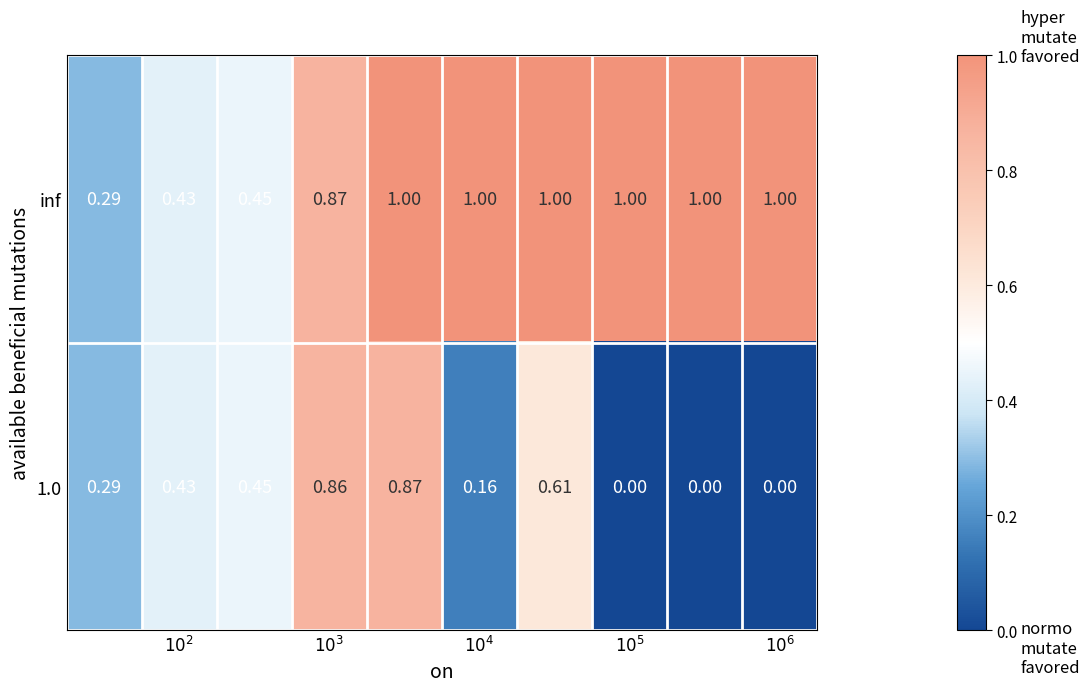

Which series has the largest total across all categories?

inf